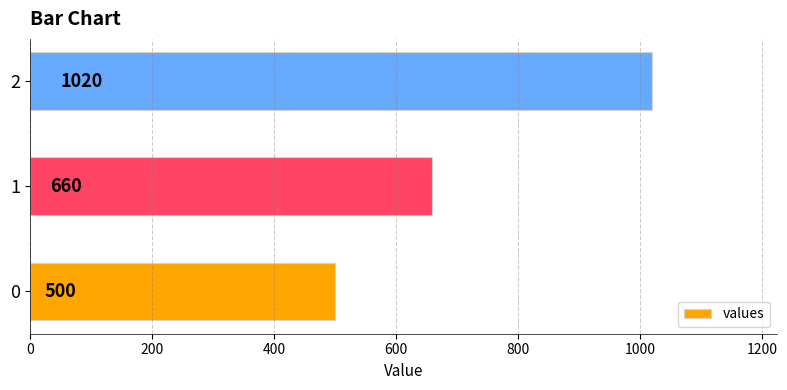

How many values are between 500 and 1020?

3